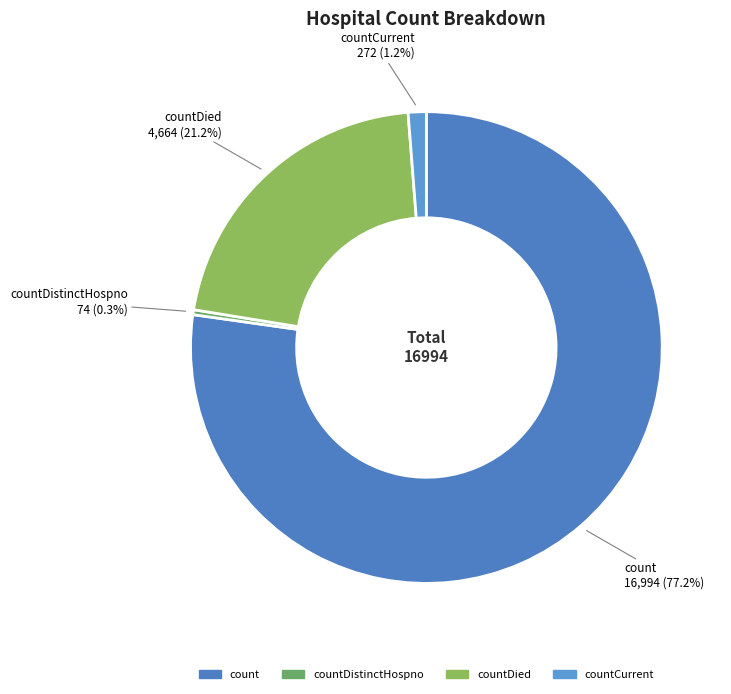

Is there a majority slice in this chart?

Yes